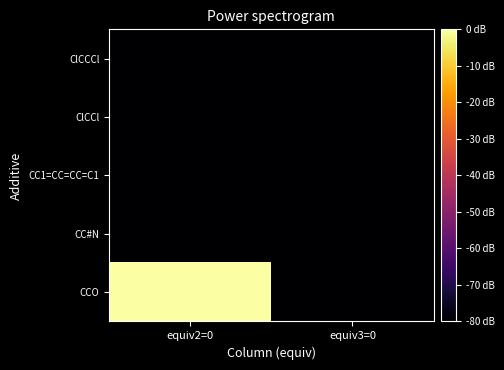

How many series are shown in this chart?

5